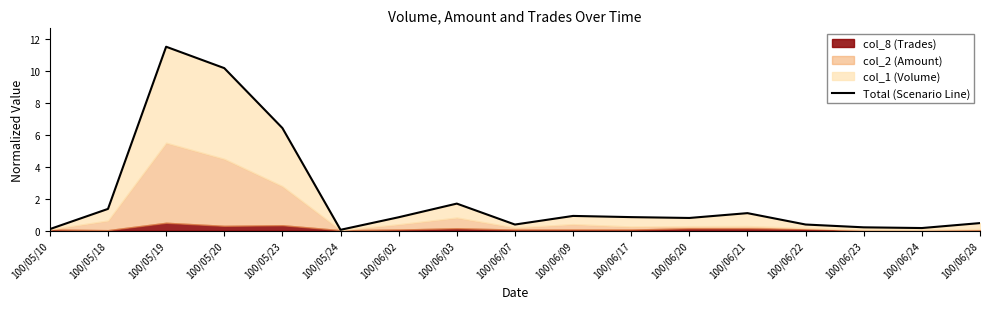

Which label corresponds to the smallest value in the chart?

100/05/24